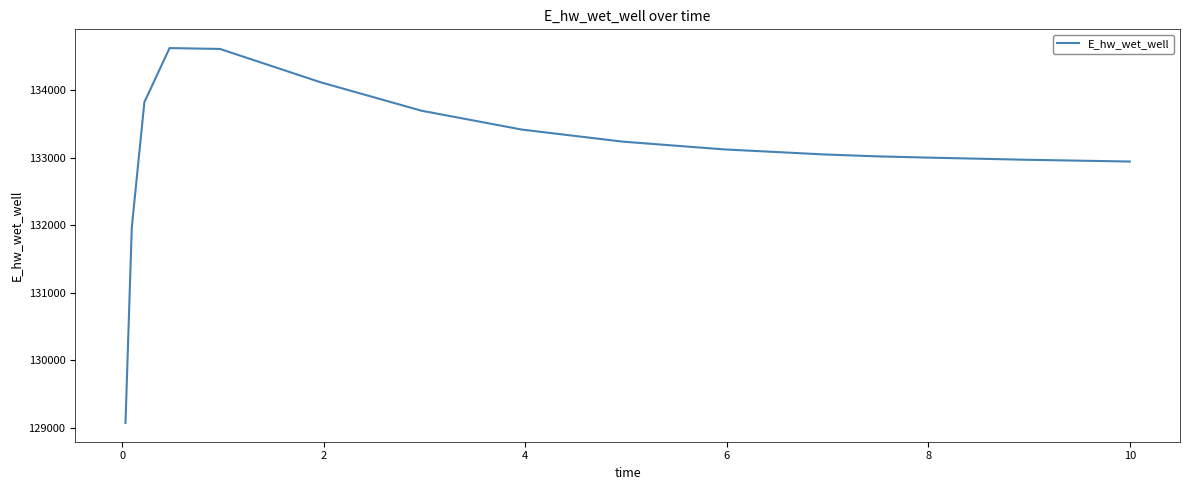

How many lines are shown in the chart?

1